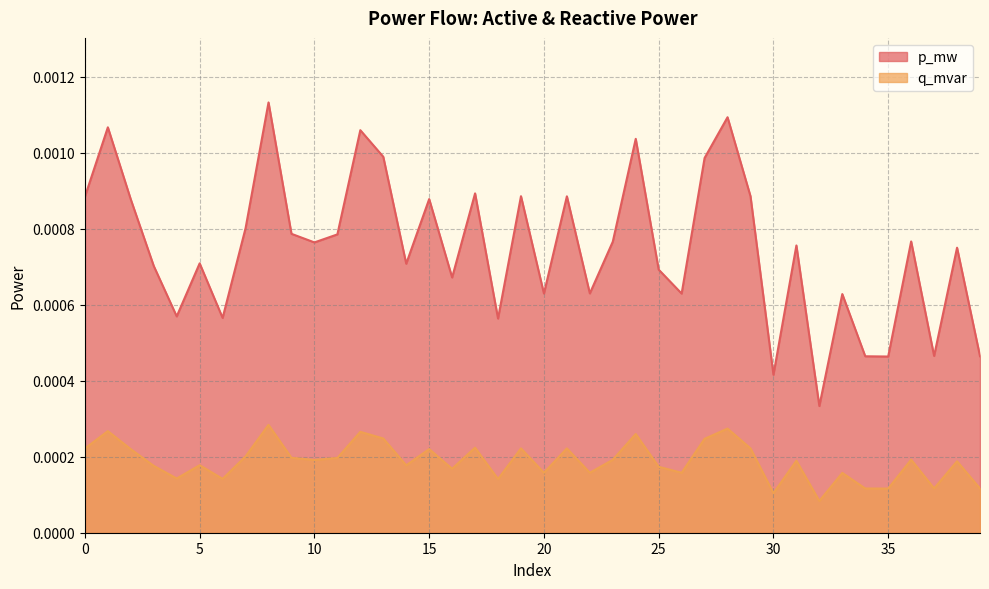

Which series has the largest range (max minus min)?

p_mw